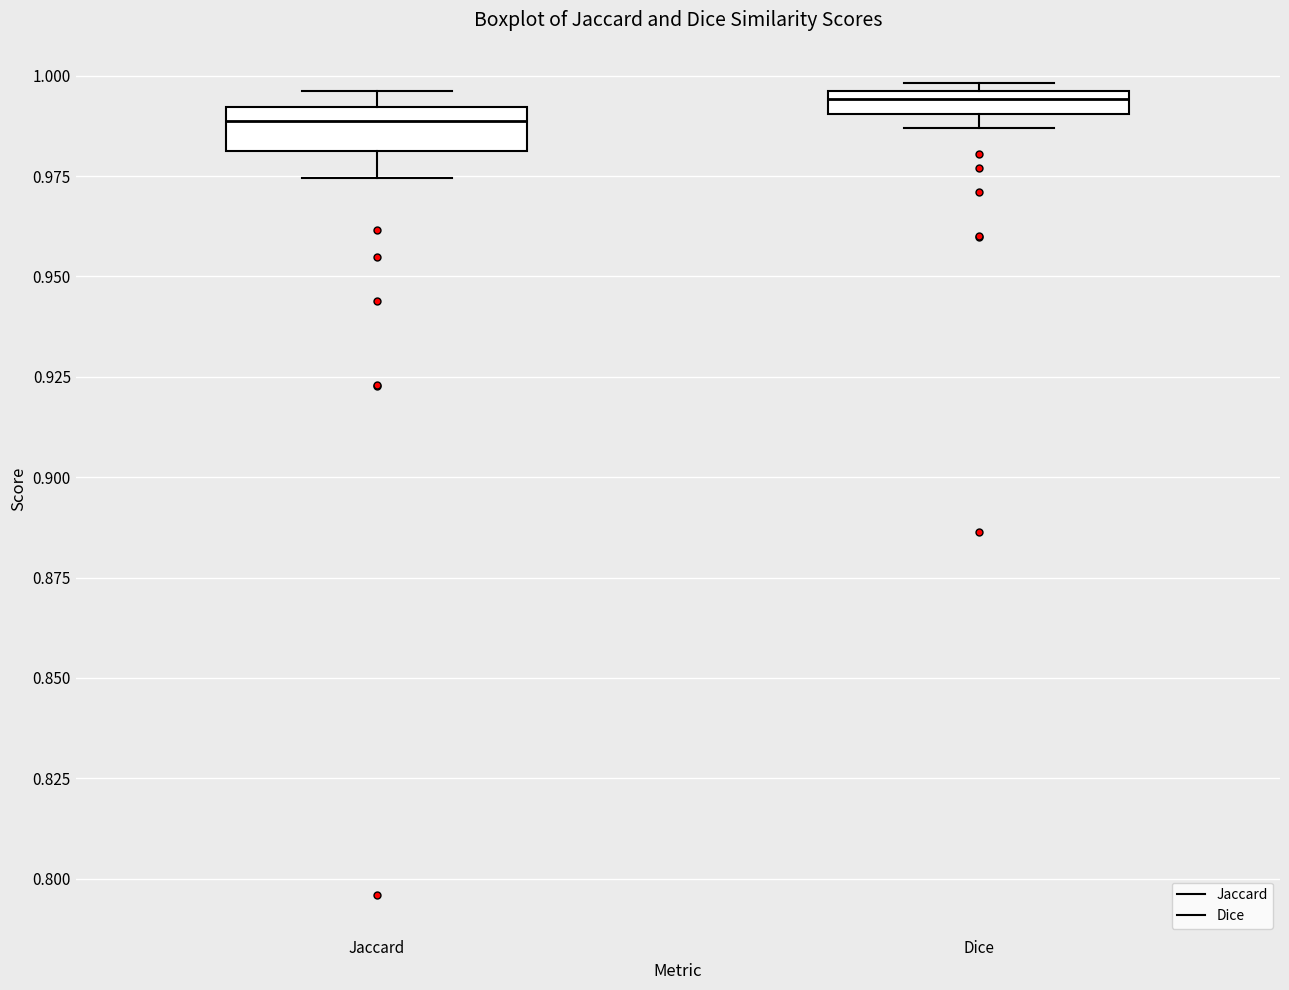

Where is the lower edge of the box for Dice on the y-axis? The values are not printed on the chart, so give them approximately, as read against the axis.

0.990